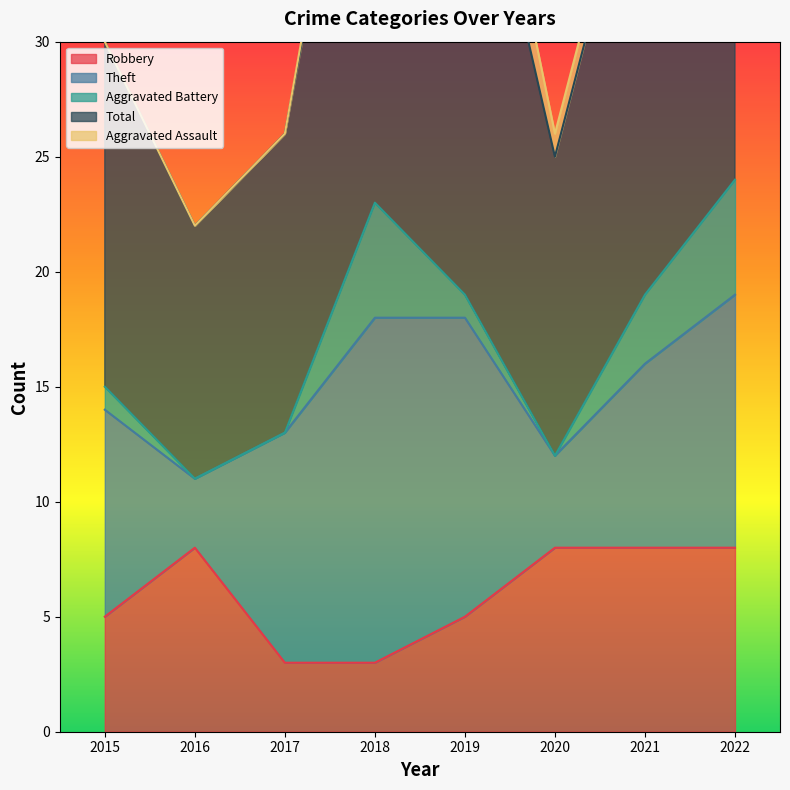

Reading left to right, transcribe all the data shown in this chart.

Robbery: 5	8	3	3	5	8	8	8
Theft: 9	3	10	15	13	4	8	11
Aggravated Battery: 1	0	0	5	1	0	3	5
Total: 15	11	13	24	23	13	21	25
Aggravated Assault: 0	0	0	1	3	1	1	0